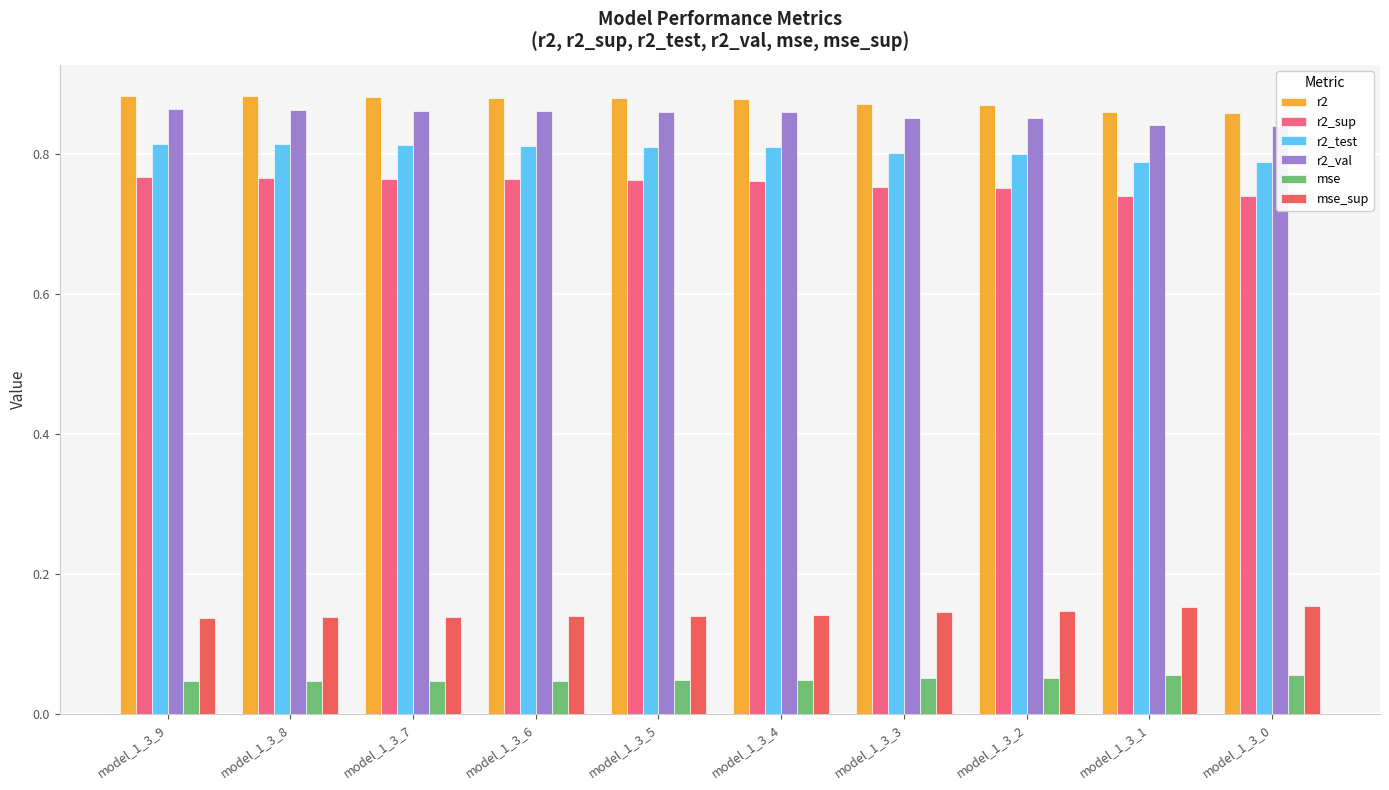

Which series has the largest total across all categories?

r2